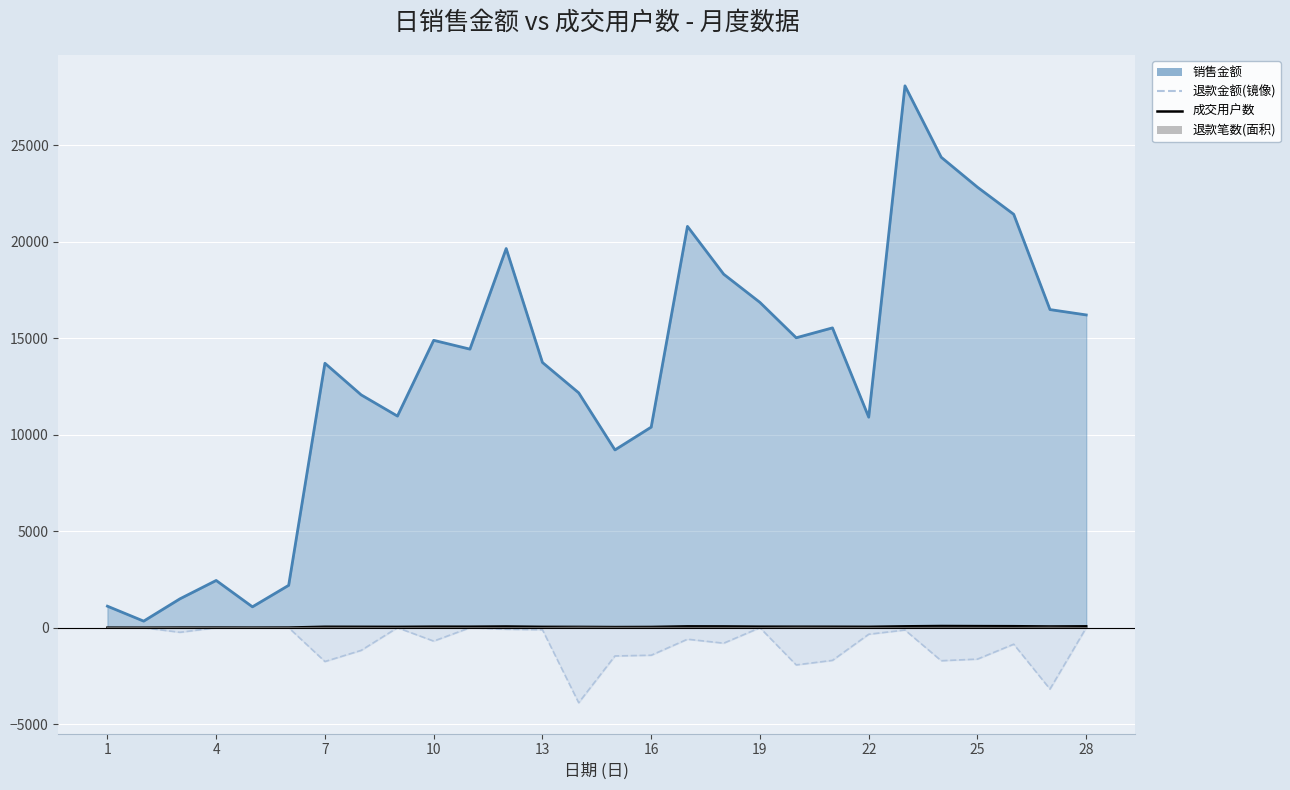

In 退款笔数, how many points are higher than both neighbors (excluding endpoints)?

8